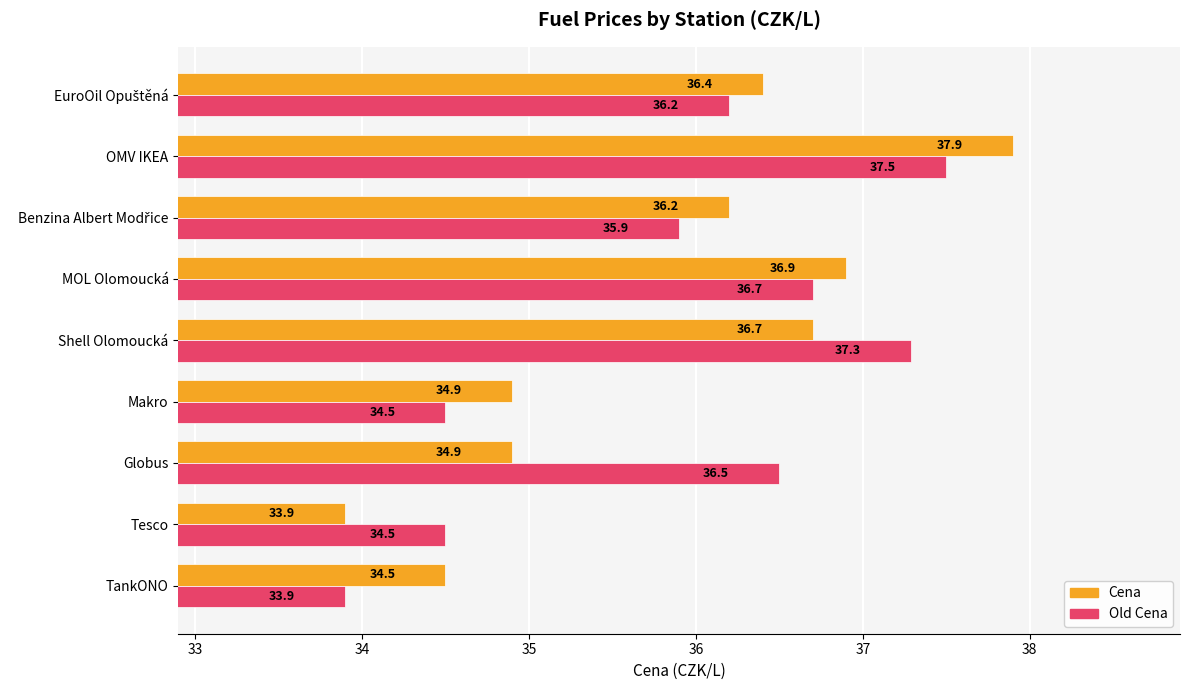

What is the maximum value shown in the chart?

37.9